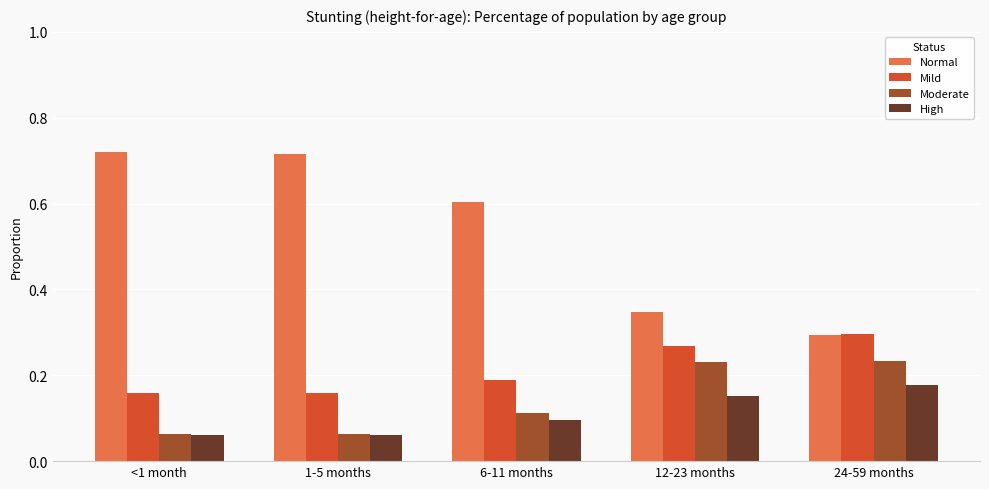

How many groups of bars are there?

5